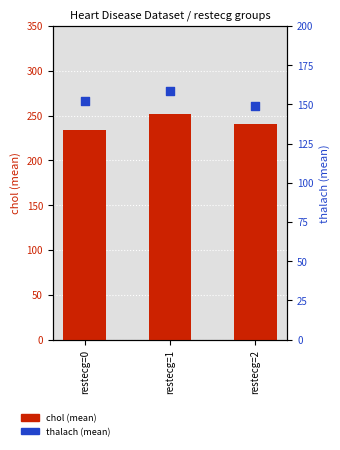

Which series has the widest spread of Y values?

chol (mean)